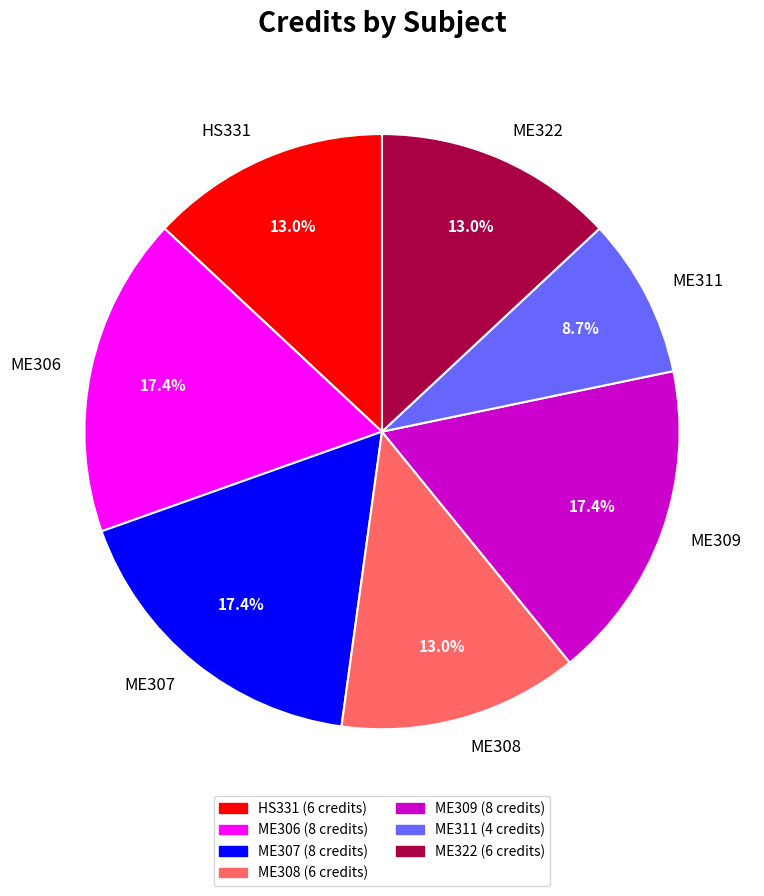

To the nearest percent, what is the difference between the ME308 and ME307 slice percentages?

4%